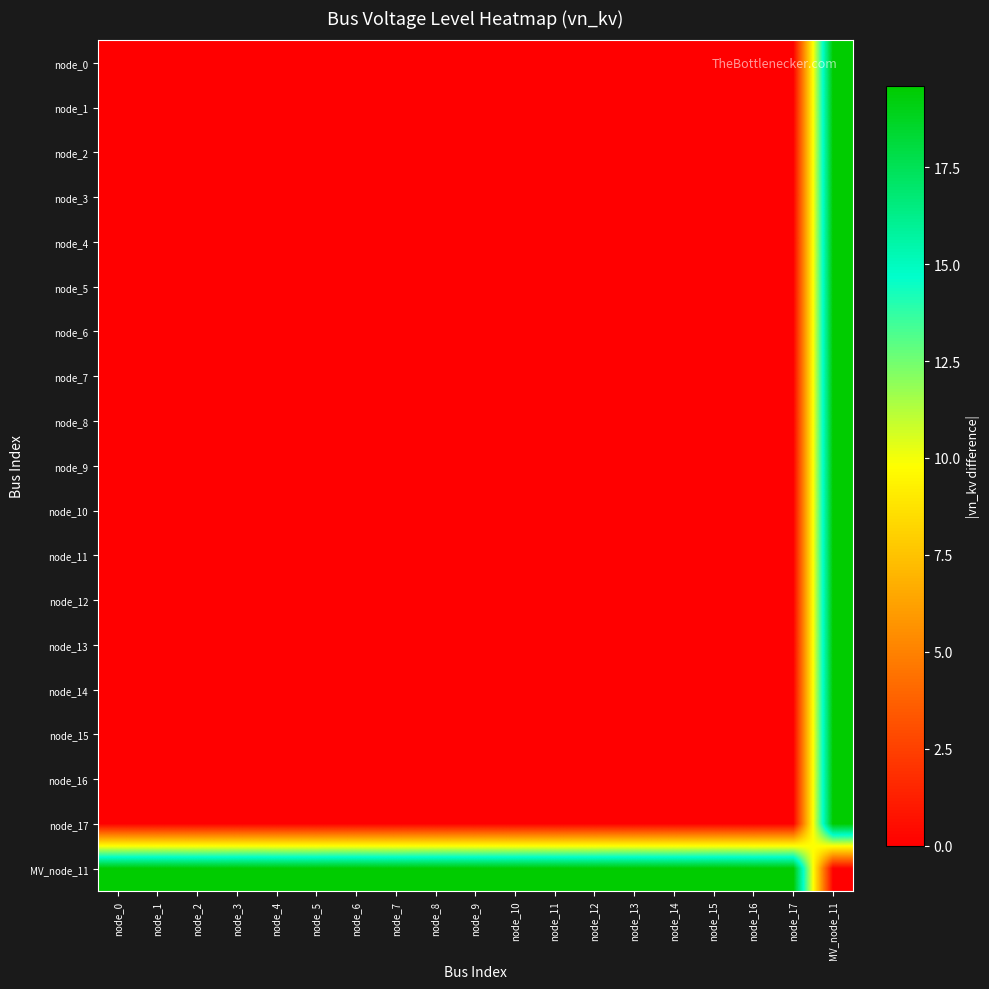

Rank the series by their maximum value, from highest to lowest.

node_0, node_1, node_2, node_3, node_4, node_5, node_6, node_7, node_8, node_9, node_10, node_11, node_12, node_13, node_14, node_15, node_16, node_17, MV_node_11